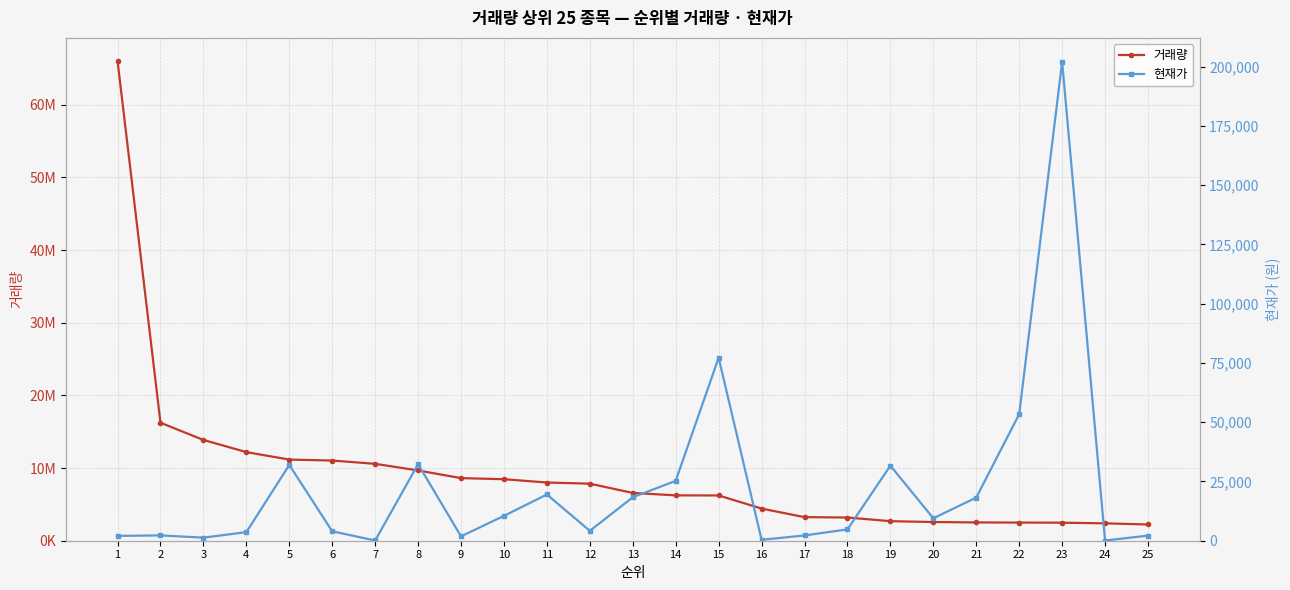

True or false: 현재가 and 거래량 intersect in this chart.

False